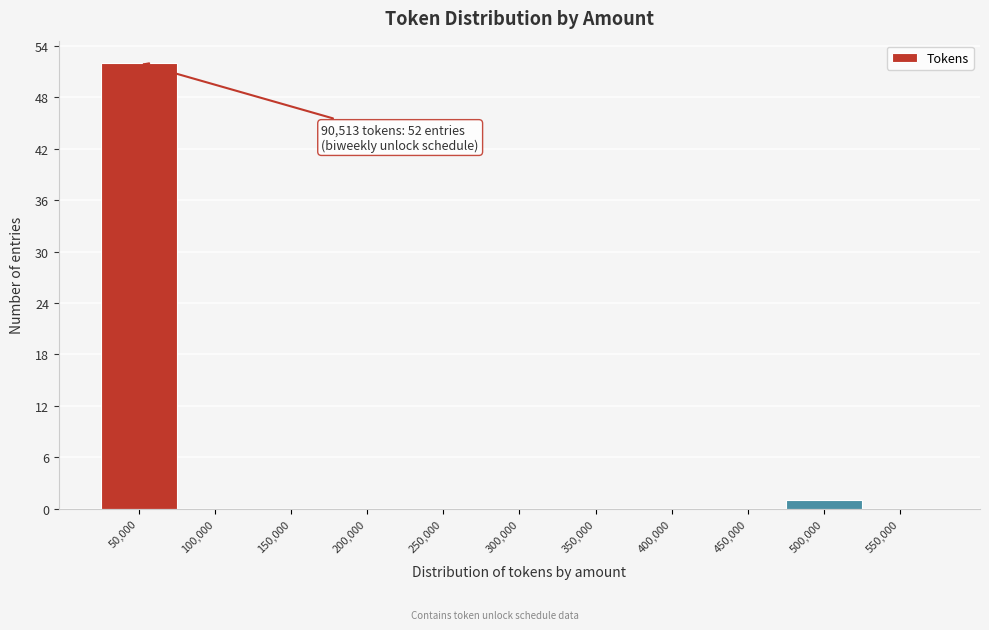

Reading left to right, what are all the values shown in this chart?

50,000=52	100,000=0	150,000=0	200,000=0	250,000=0	300,000=0	350,000=0	400,000=0	450,000=0	500,000=1	550,000=0